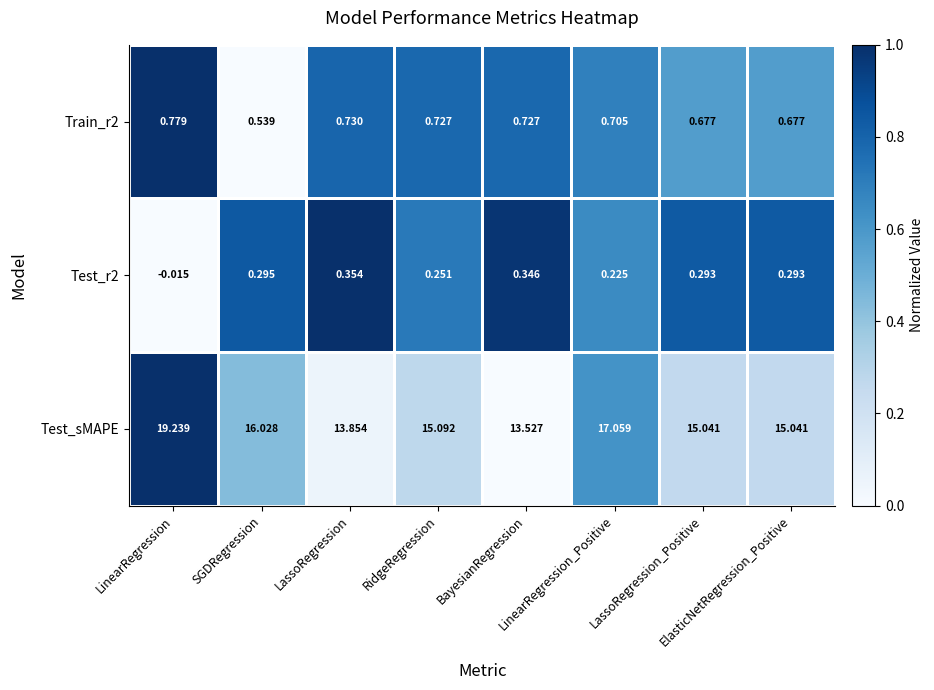

Which series has the largest total across all categories?

Test_sMAPE